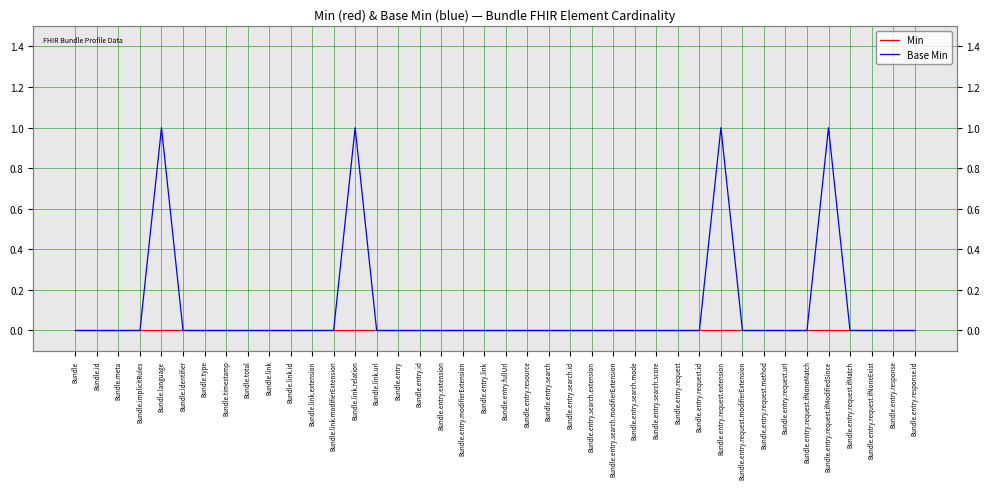

At which label does Min reach its peak?

Bundle